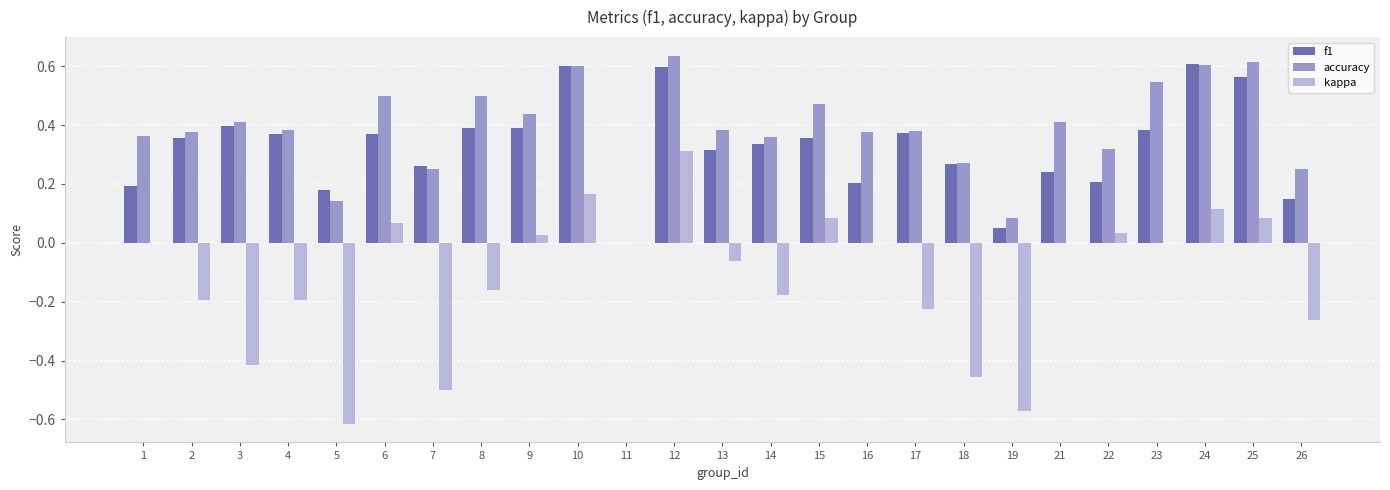

How many groups of bars are there?

25